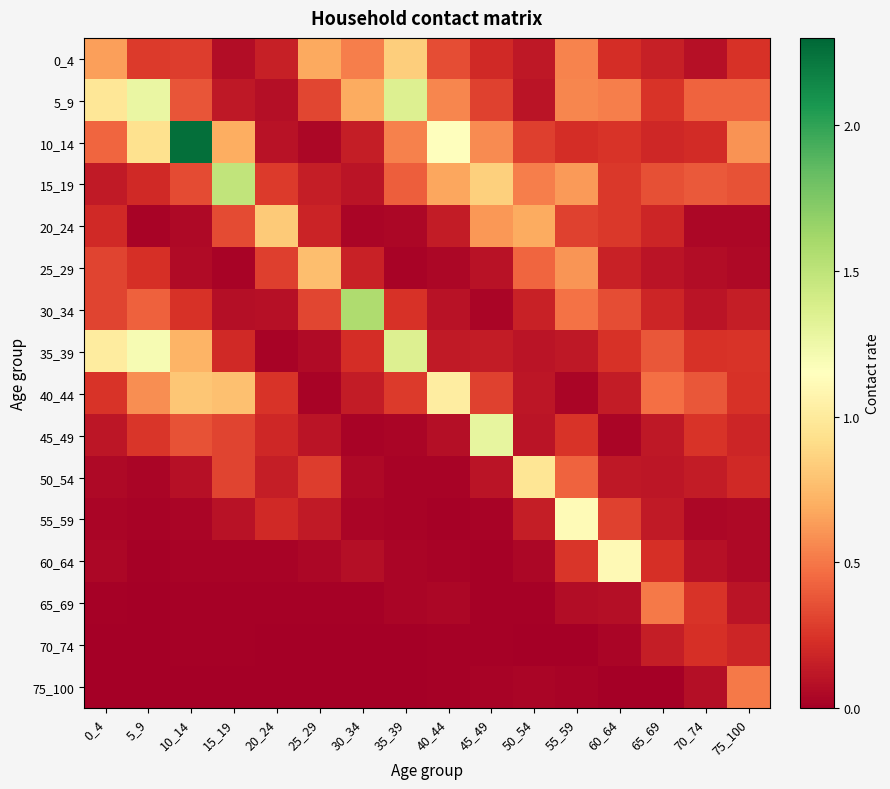

Reading left to right, transcribe all the data shown in this chart.

0_4: 0_4=0.6	5_9=0.3	10_14=0.3	15_19=0.1	20_24=0.2	25_29=0.7	30_34=0.5	35_39=0.8	40_44=0.3	45_49=0.2	50_54=0.1	55_59=0.5	60_64=0.2	65_69=0.2	70_74=0.1	75_100=0.2
5_9: 0_4=1.0	5_9=1.3	10_14=0.4	15_19=0.1	20_24=0.1	25_29=0.3	30_34=0.7	35_39=1.4	40_44=0.6	45_49=0.3	50_54=0.1	55_59=0.6	60_64=0.5	65_69=0.2	70_74=0.4	75_100=0.4
10_14: 0_4=0.4	5_9=0.9	10_14=2.3	15_19=0.7	20_24=0.1	25_29=0.0	30_34=0.1	35_39=0.5	40_44=1.2	45_49=0.6	50_54=0.3	55_59=0.2	60_64=0.2	65_69=0.2	70_74=0.2	75_100=0.6
15_19: 0_4=0.1	5_9=0.2	10_14=0.3	15_19=1.5	20_24=0.3	25_29=0.1	30_34=0.1	35_39=0.4	40_44=0.7	45_49=0.8	50_54=0.5	55_59=0.6	60_64=0.3	65_69=0.4	70_74=0.4	75_100=0.4
20_24: 0_4=0.2	5_9=0.0	10_14=0.0	15_19=0.3	20_24=0.8	25_29=0.2	30_34=0.0	35_39=0.0	40_44=0.1	45_49=0.6	50_54=0.7	55_59=0.3	60_64=0.3	65_69=0.2	70_74=0.0	75_100=0.0
25_29: 0_4=0.3	5_9=0.2	10_14=0.1	15_19=0.0	20_24=0.3	25_29=0.8	30_34=0.2	35_39=0.0	40_44=0.0	45_49=0.1	50_54=0.4	55_59=0.6	60_64=0.2	65_69=0.1	70_74=0.1	75_100=0.0
30_34: 0_4=0.3	5_9=0.4	10_14=0.2	15_19=0.1	20_24=0.1	25_29=0.3	30_34=1.6	35_39=0.2	40_44=0.1	45_49=0.0	50_54=0.2	55_59=0.5	60_64=0.3	65_69=0.2	70_74=0.1	75_100=0.1
35_39: 0_4=1.0	5_9=1.2	10_14=0.7	15_19=0.2	20_24=0.0	25_29=0.1	30_34=0.2	35_39=1.4	40_44=0.1	45_49=0.1	50_54=0.1	55_59=0.1	60_64=0.2	65_69=0.4	70_74=0.2	75_100=0.2
40_44: 0_4=0.3	5_9=0.6	10_14=0.8	15_19=0.8	20_24=0.3	25_29=0.0	30_34=0.1	35_39=0.3	40_44=1.0	45_49=0.3	50_54=0.1	55_59=0.0	60_64=0.1	65_69=0.5	70_74=0.4	75_100=0.2
45_49: 0_4=0.1	5_9=0.3	10_14=0.4	15_19=0.3	20_24=0.2	25_29=0.1	30_34=0.0	35_39=0.0	40_44=0.1	45_49=1.3	50_54=0.1	55_59=0.2	60_64=0.0	65_69=0.1	70_74=0.2	75_100=0.2
50_54: 0_4=0.1	5_9=0.0	10_14=0.1	15_19=0.3	20_24=0.1	25_29=0.3	30_34=0.1	35_39=0.0	40_44=0.0	45_49=0.1	50_54=1.0	55_59=0.4	60_64=0.1	65_69=0.1	70_74=0.1	75_100=0.2
55_59: 0_4=0.0	5_9=0.0	10_14=0.0	15_19=0.1	20_24=0.2	25_29=0.1	30_34=0.0	35_39=0.0	40_44=0.0	45_49=0.0	50_54=0.1	55_59=1.1	60_64=0.3	65_69=0.1	70_74=0.0	75_100=0.1
60_64: 0_4=0.0	5_9=0.0	10_14=0.0	15_19=0.0	20_24=0.0	25_29=0.0	30_34=0.1	35_39=0.0	40_44=0.0	45_49=0.0	50_54=0.0	55_59=0.3	60_64=1.1	65_69=0.2	70_74=0.1	75_100=0.0
65_69: 0_4=0.0	5_9=0.0	10_14=0.0	15_19=0.0	20_24=0.0	25_29=0.0	30_34=0.0	35_39=0.0	40_44=0.0	45_49=0.0	50_54=0.0	55_59=0.1	60_64=0.1	65_69=0.5	70_74=0.3	75_100=0.1
70_74: 0_4=0.0	5_9=0.0	10_14=0.0	15_19=0.0	20_24=0.0	25_29=0.0	30_34=0.0	35_39=0.0	40_44=0.0	45_49=0.0	50_54=0.0	55_59=0.0	60_64=0.0	65_69=0.1	70_74=0.2	75_100=0.2
75_100: 0_4=0.0	5_9=0.0	10_14=0.0	15_19=0.0	20_24=0.0	25_29=0.0	30_34=0.0	35_39=0.0	40_44=0.0	45_49=0.0	50_54=0.0	55_59=0.0	60_64=0.0	65_69=0.0	70_74=0.1	75_100=0.5